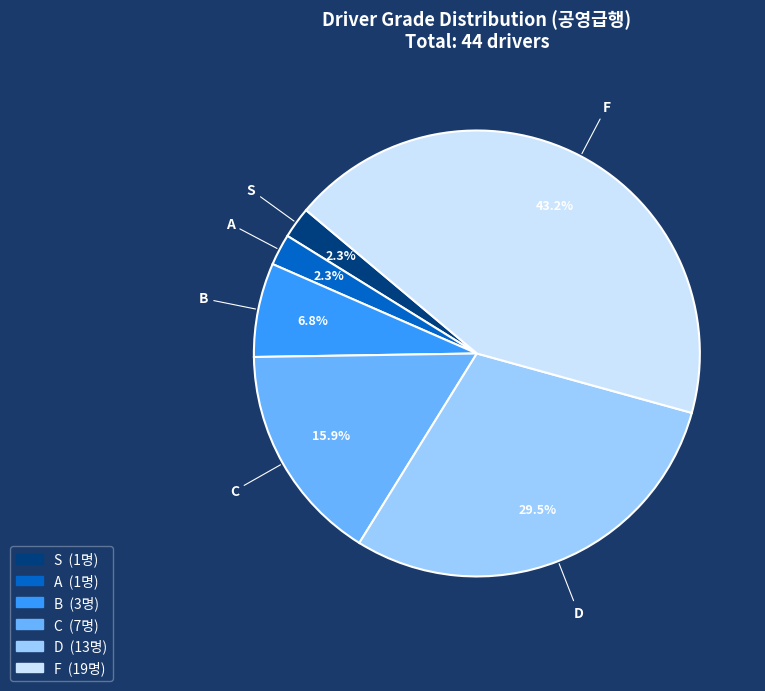

To the nearest percent, what percentage of the pie is S?

2%